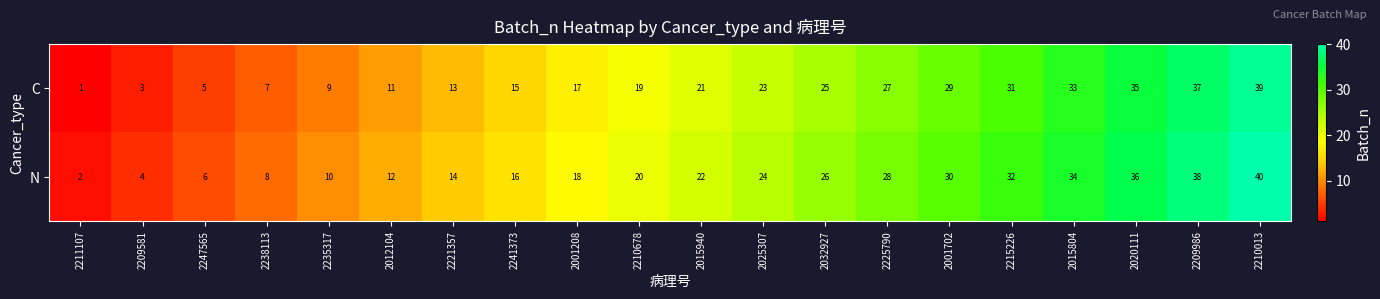

At 2032927, list the series in order from largest to smallest.

N, C